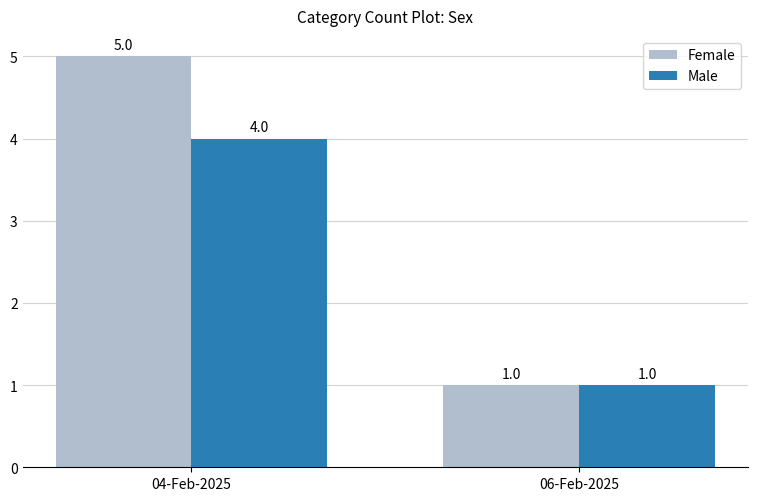

Rank the series by their average value, from highest to lowest.

Female, Male